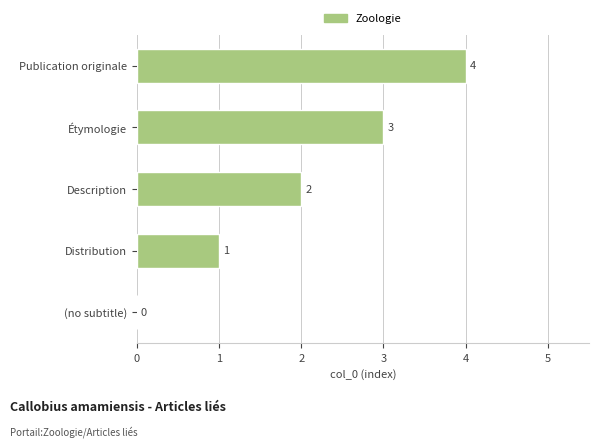

Which category has the highest value across all series?

Publication originale